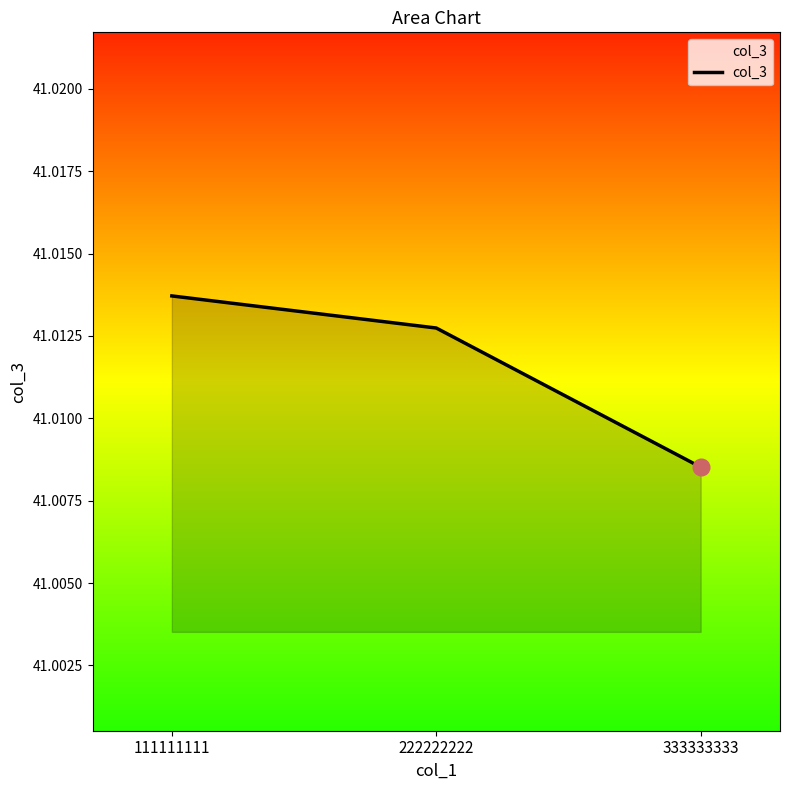

Between 111111111 and 333333333, which is larger?

111111111